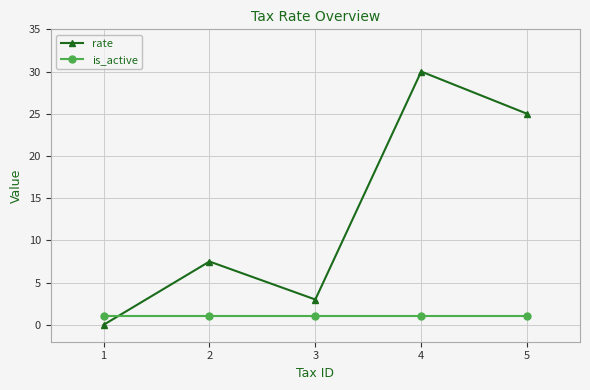

Is the value of rate at 1 greater than the value of is_active at 4?

No